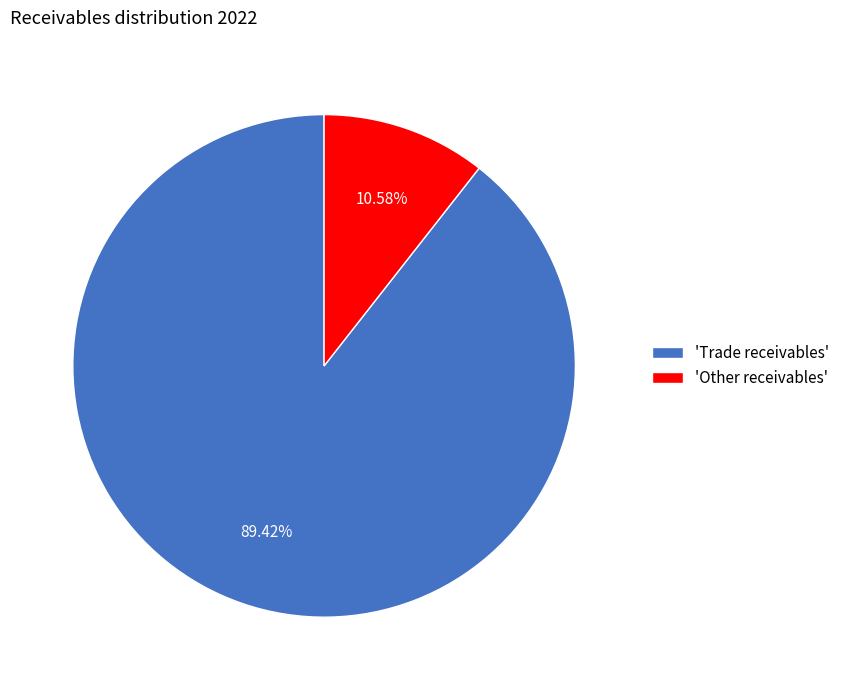

Do 'Other receivables' and 'Trade receivables' together represent more than half of the pie?

Yes